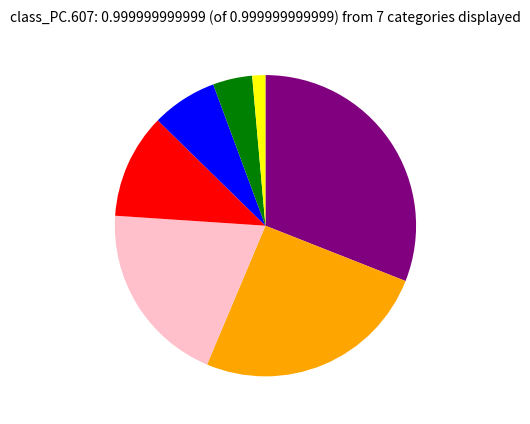

Is there any slice that represents more than half of the pie?

No